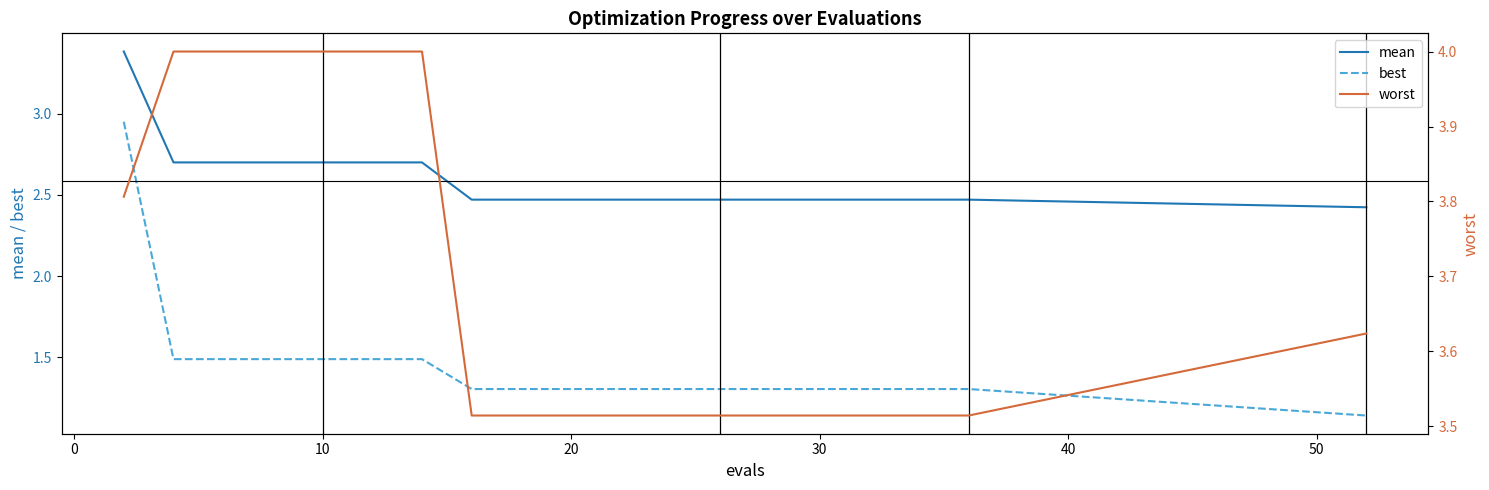

What is the smallest value displayed?

1.1